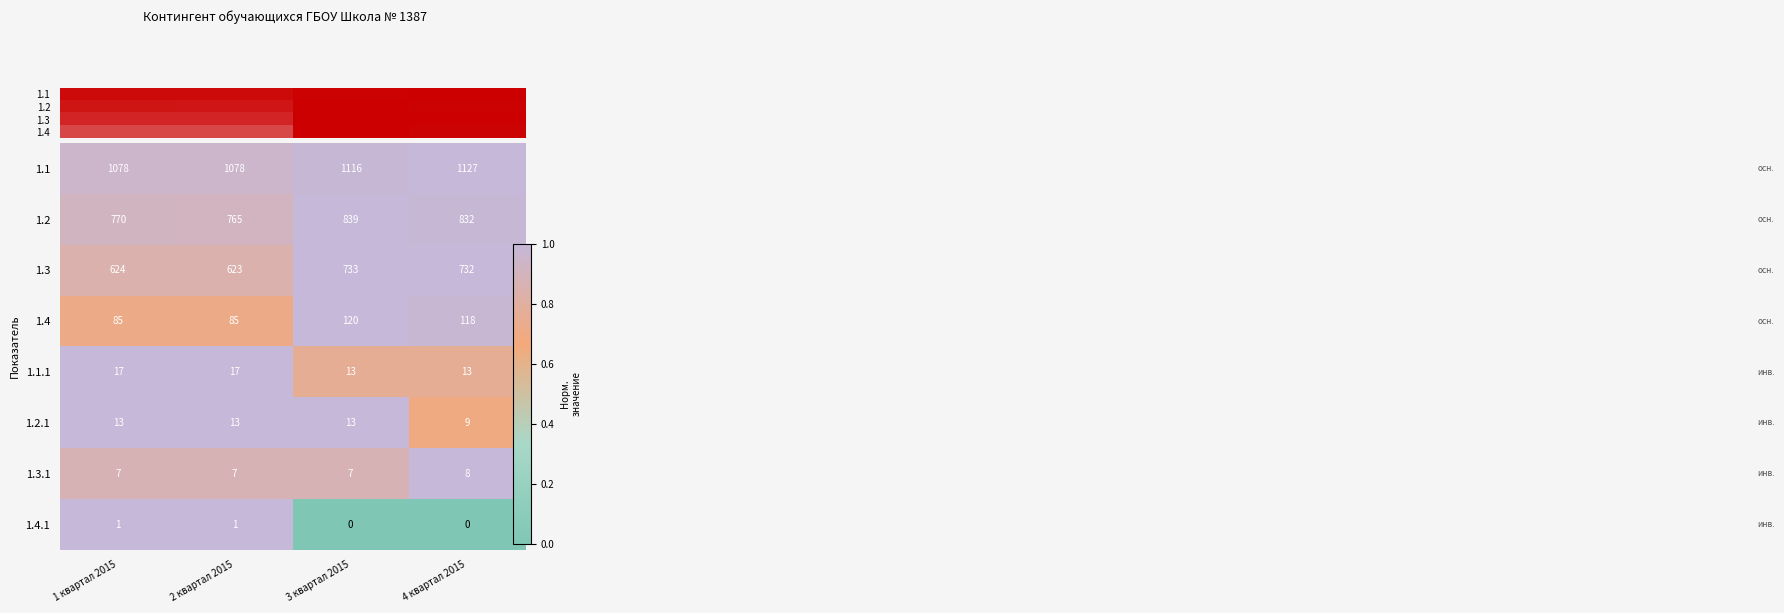

Is it true that 1.1.1 equals 0.8 at 4 квартал 2015?

True